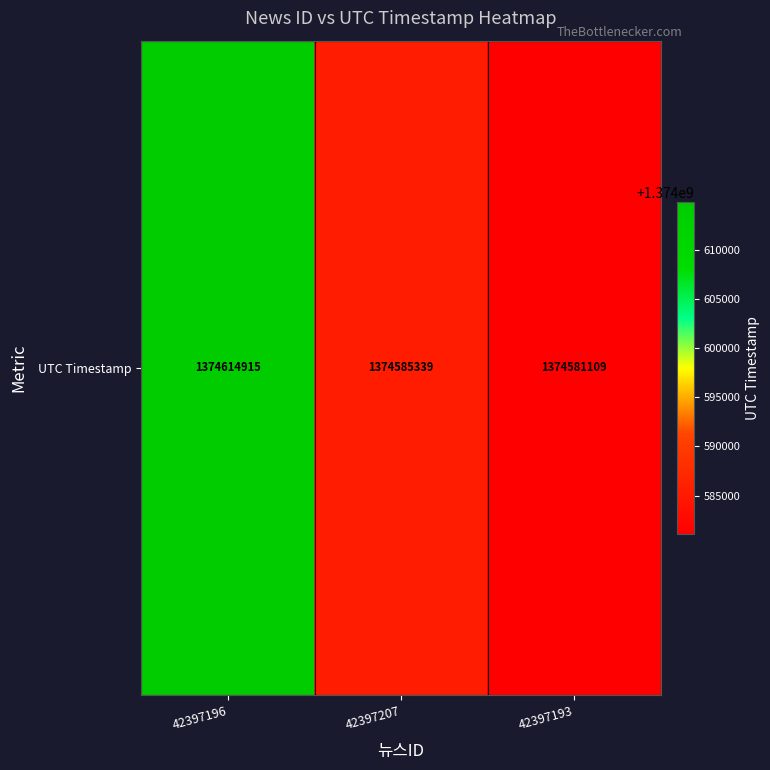

What is the difference between the values at 42397196 and 42397193?

33806